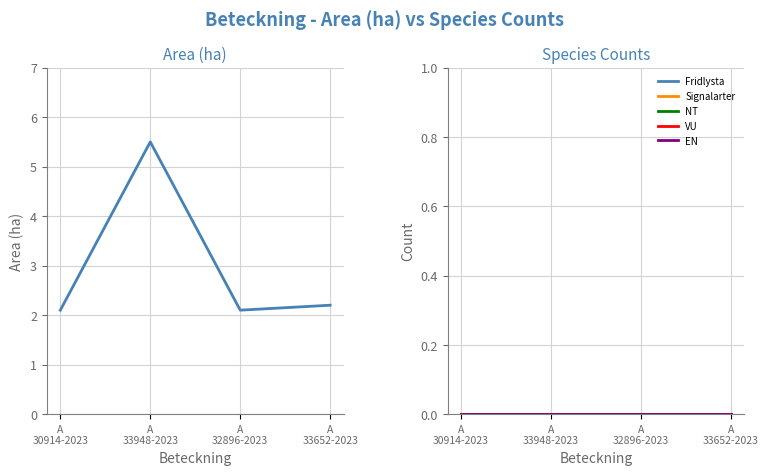

Which category has the lowest value across all series?

A
30914-2023